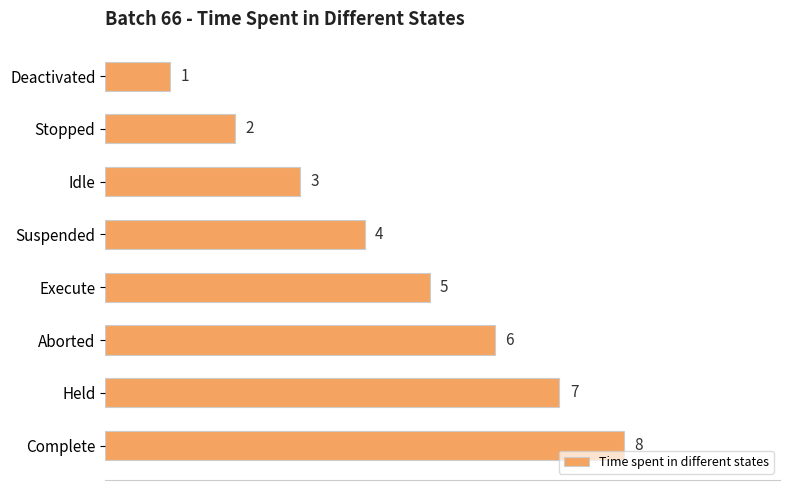

List the labels in order of value, smallest first.

Deactivated, Stopped, Idle, Suspended, Execute, Aborted, Held, Complete